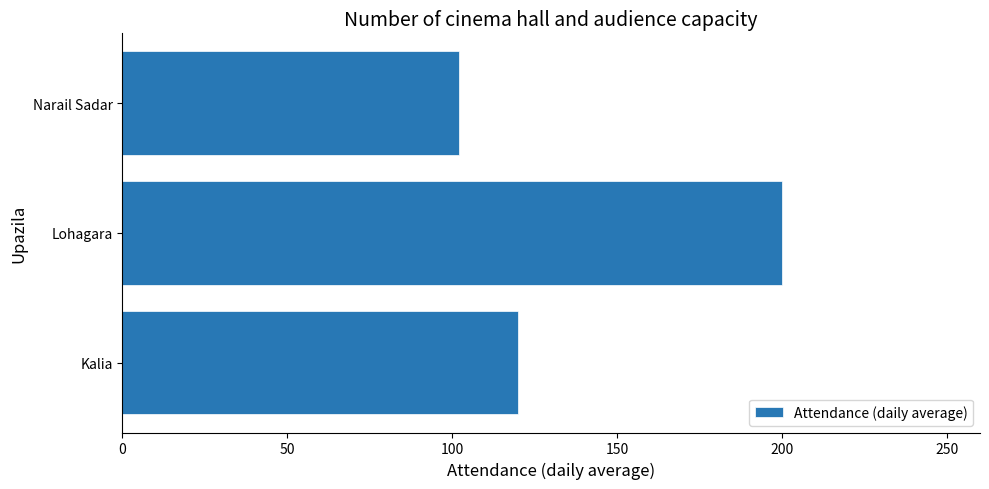

Reading top to bottom, what are all the values shown in this chart?

Narail Sadar=102	Lohagara=200	Kalia=120